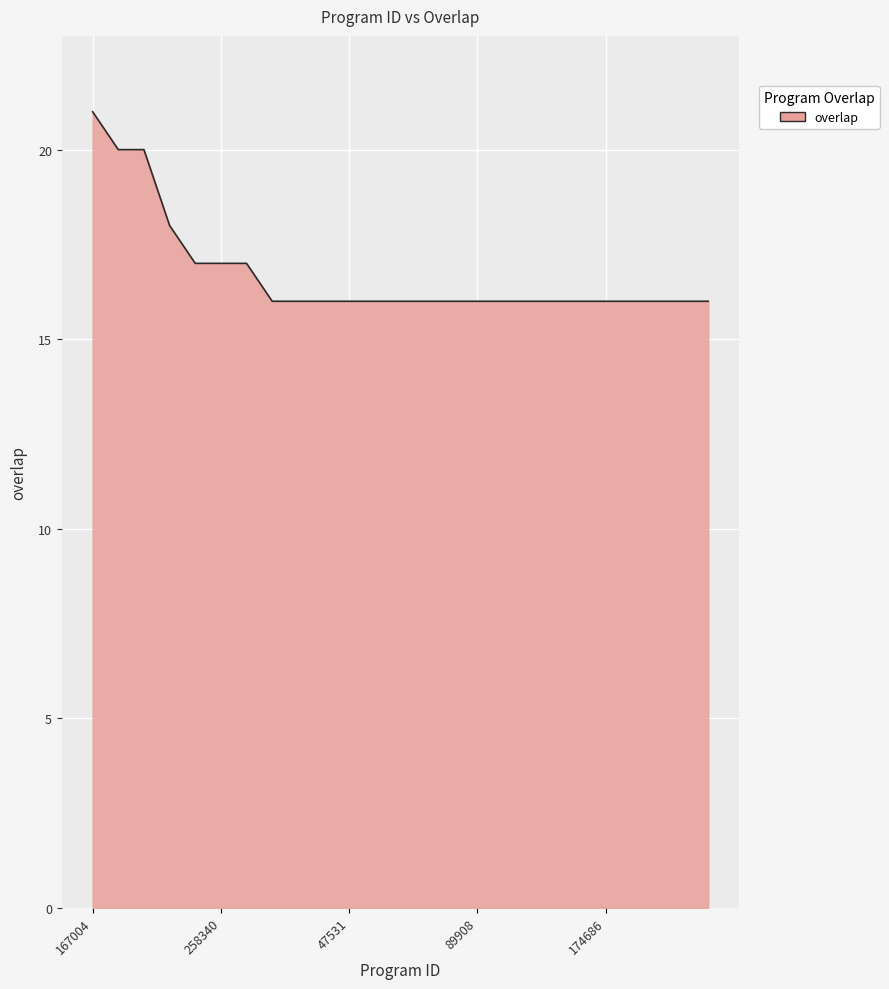

What is the difference between the maximum and minimum values?

5